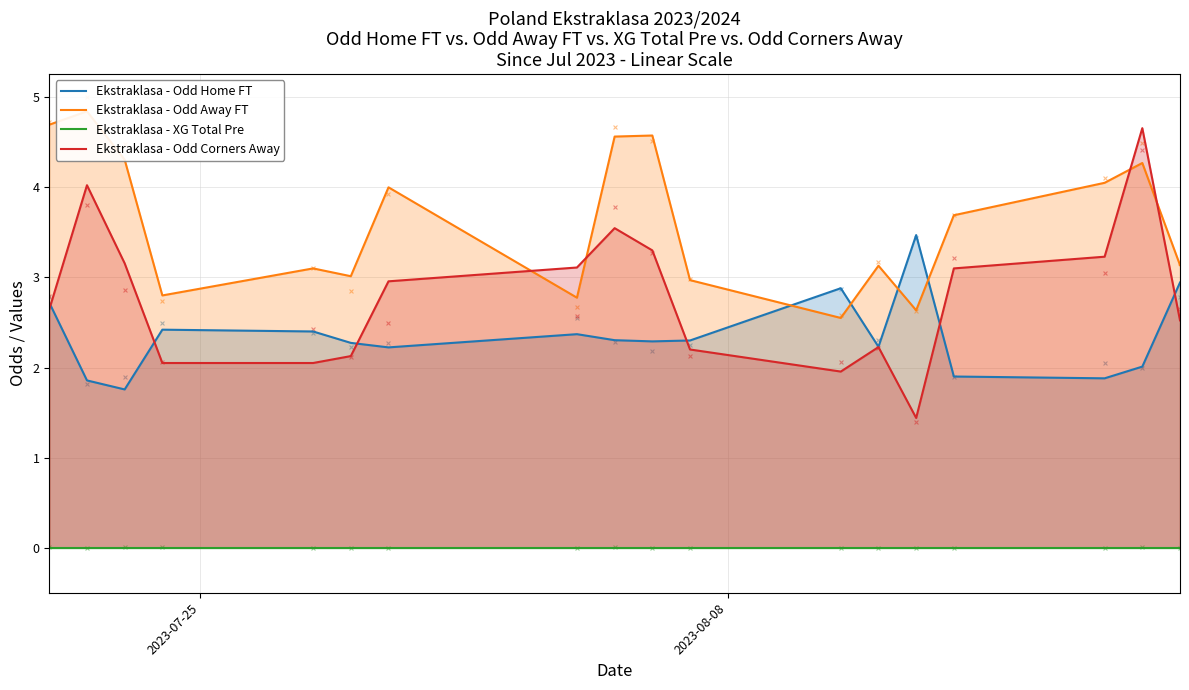

Which series has the largest total across all categories?

Ekstraklasa - Odd Away FT